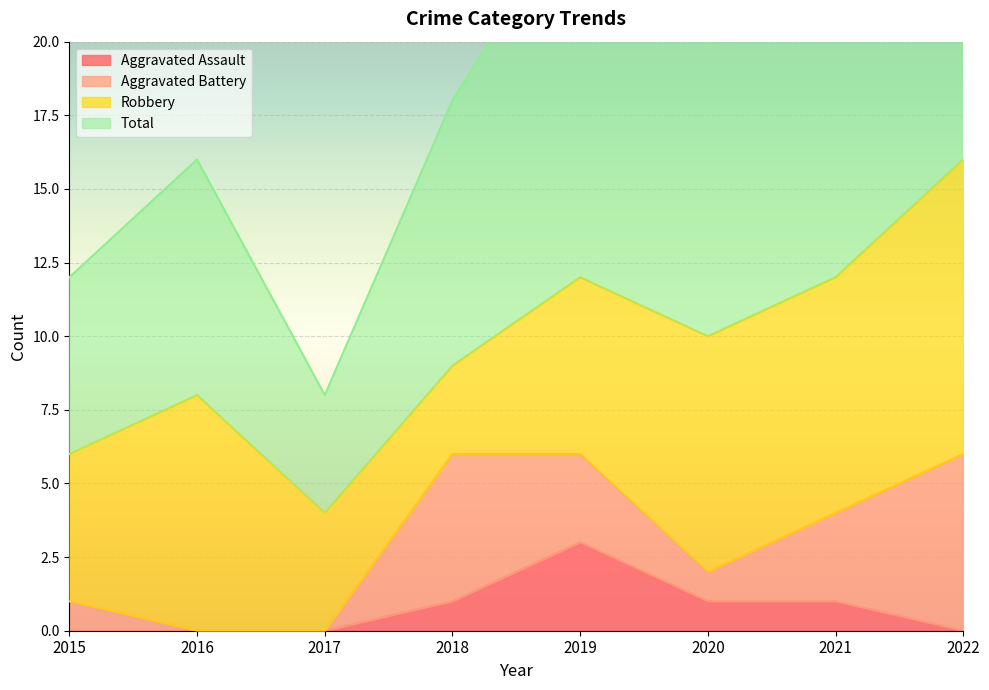

How many positive values does the Aggravated Assault series have?

4